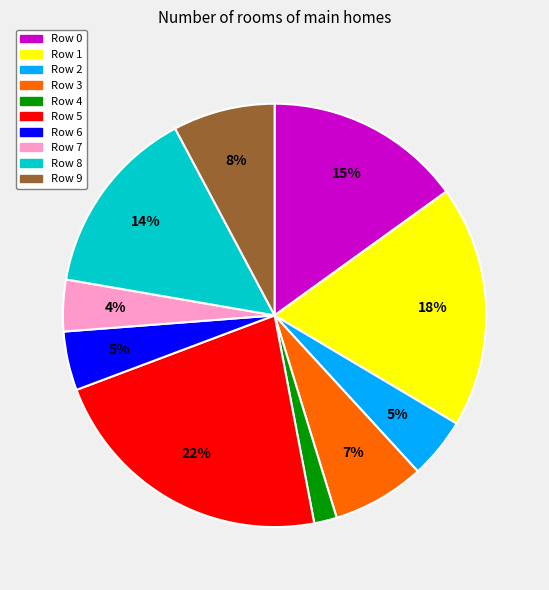

Does any single category account for the majority?

No